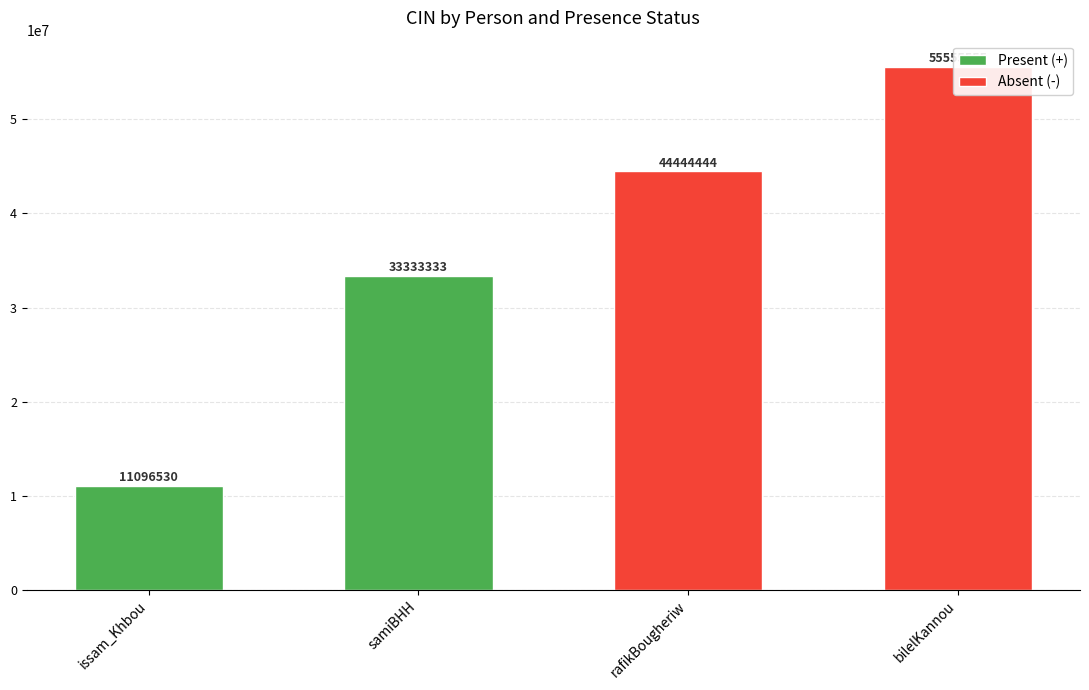

Is the value of Present (+) at issam_Khbou greater than the value of Absent (-) at samiBHH?

No